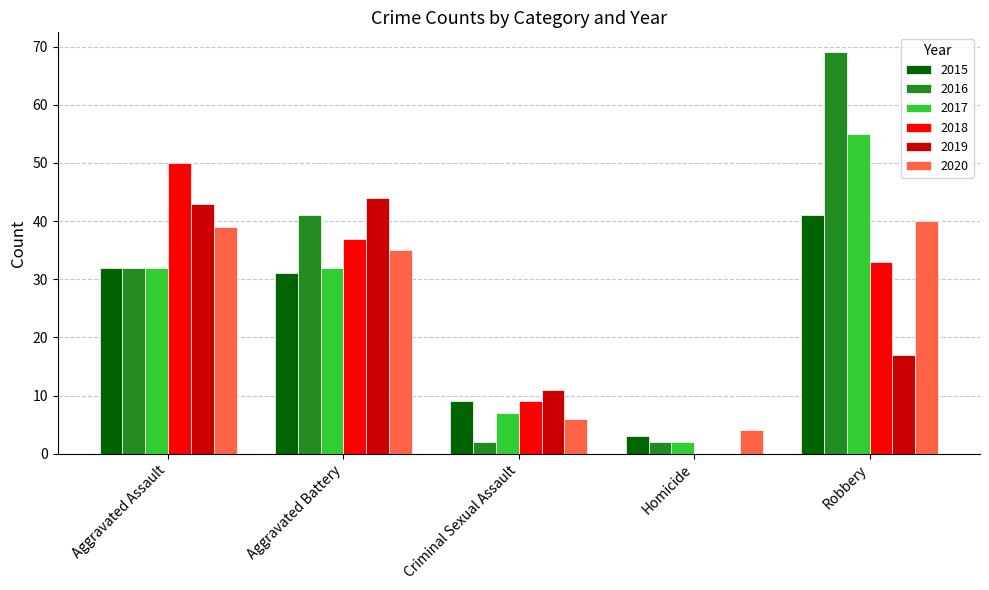

What is the maximum value shown in the chart?

69